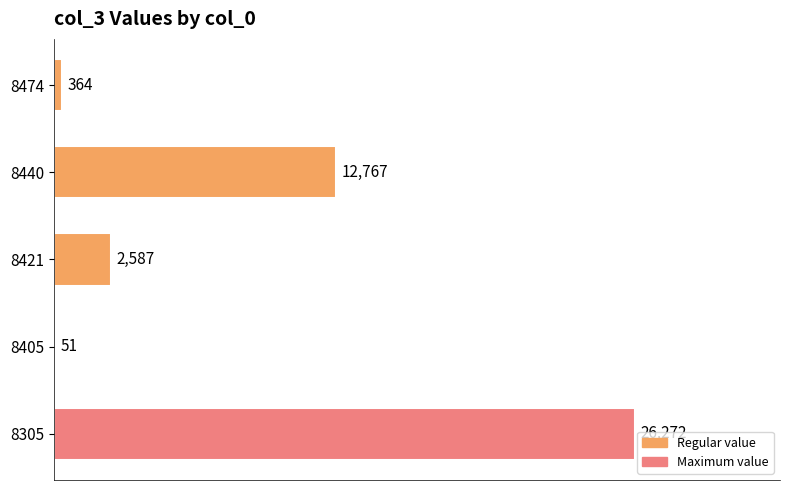

How many data points does each series have?

5